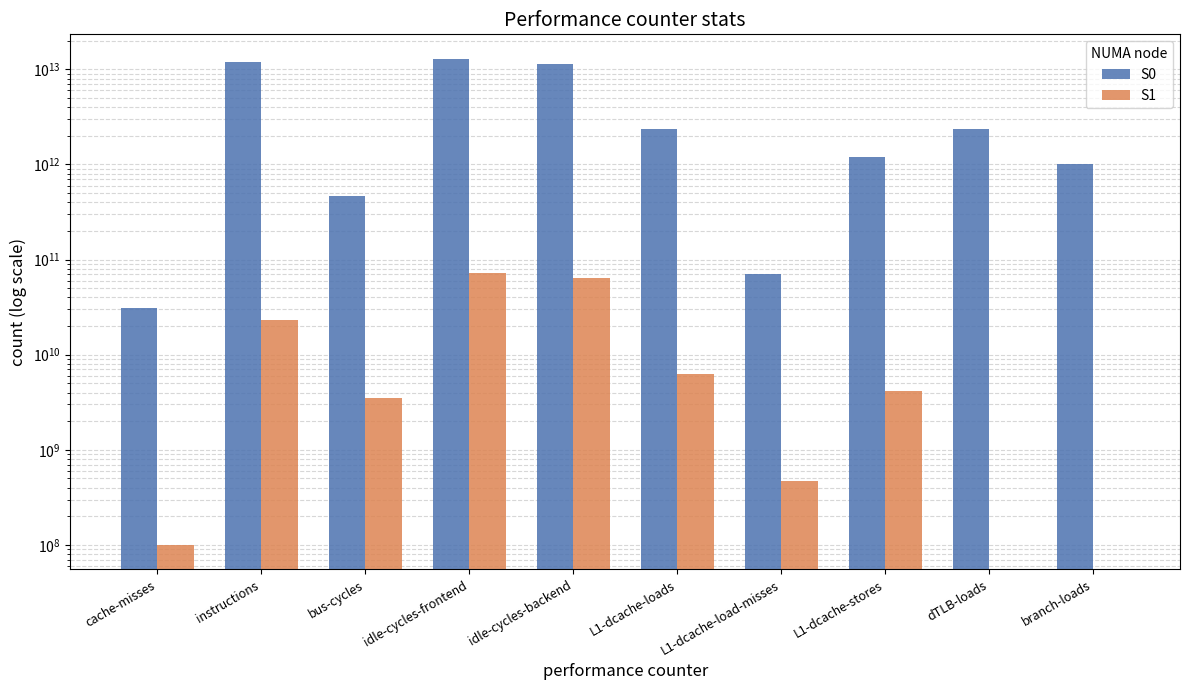

Are the bars grouped side by side (vs. stacked)?

Yes